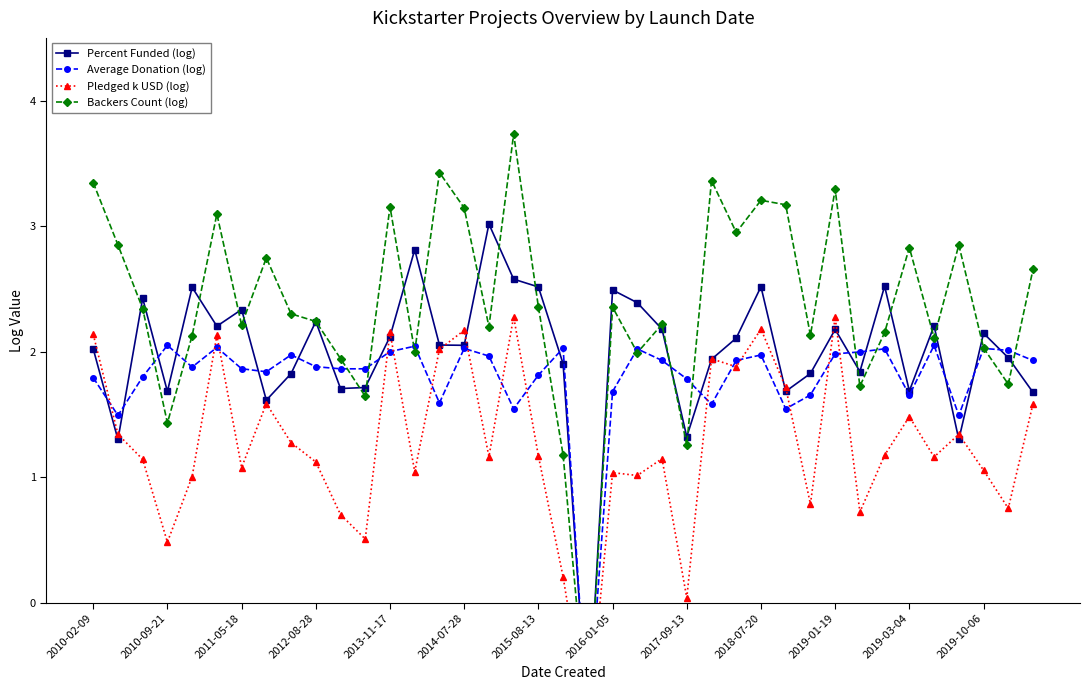

What is the total value across all series at 2016-01-05?

7.6